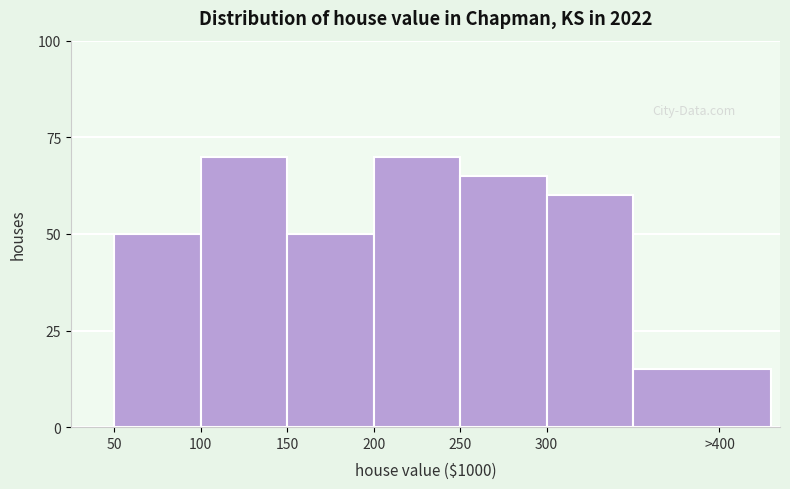

Reading left to right, extract all data points from this chart.

50=50	100=70	150=50	200=70	250=65	300=60	>400=15